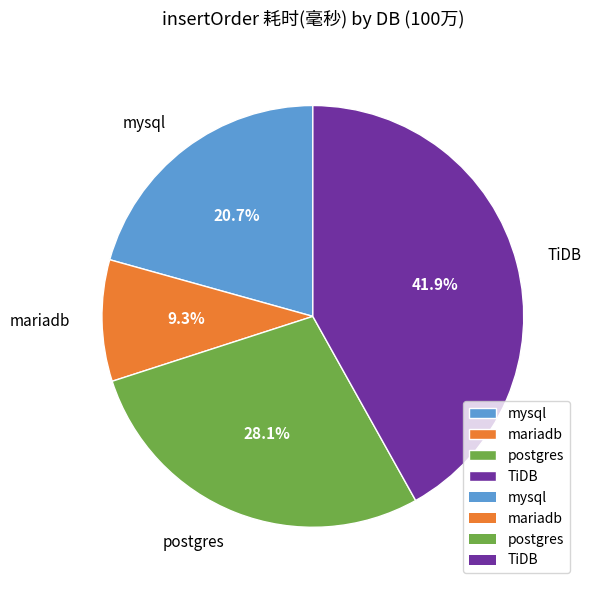

Does mysql represent more than half of the total?

No